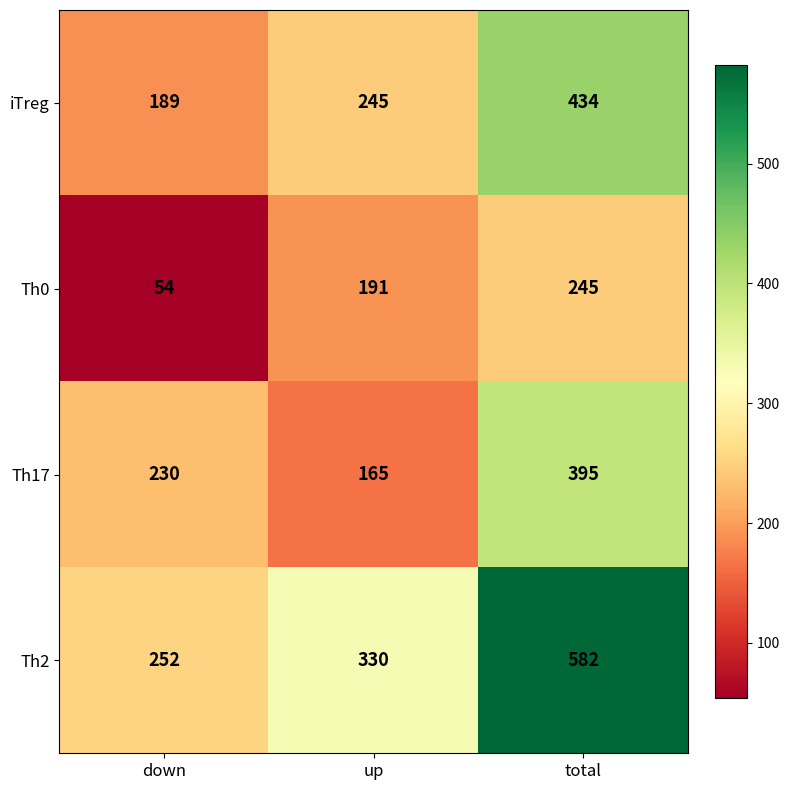

The iTreg series shows 58 at down. True or false?

False